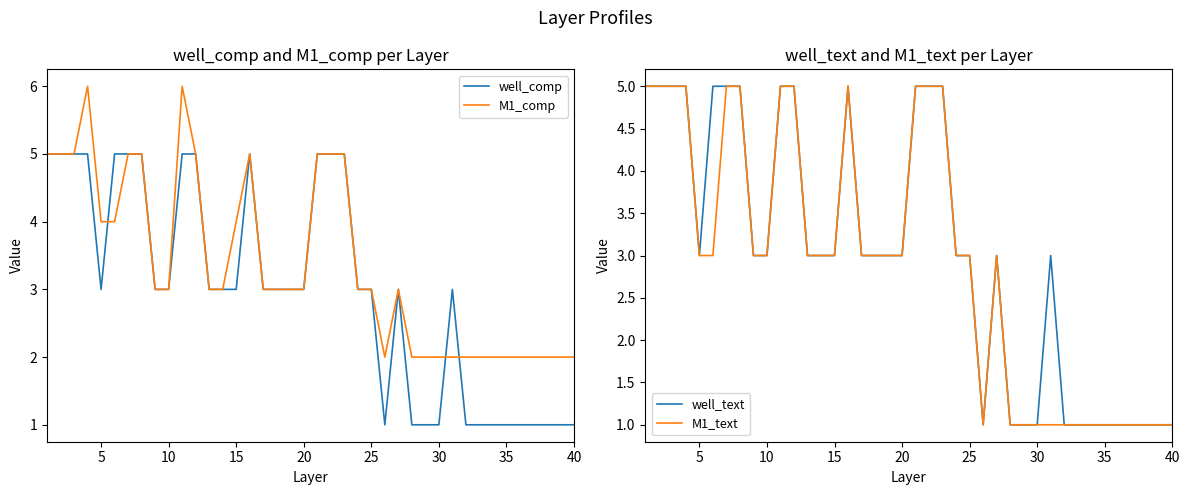

Is it true that well_comp equals 3 at 20?

True